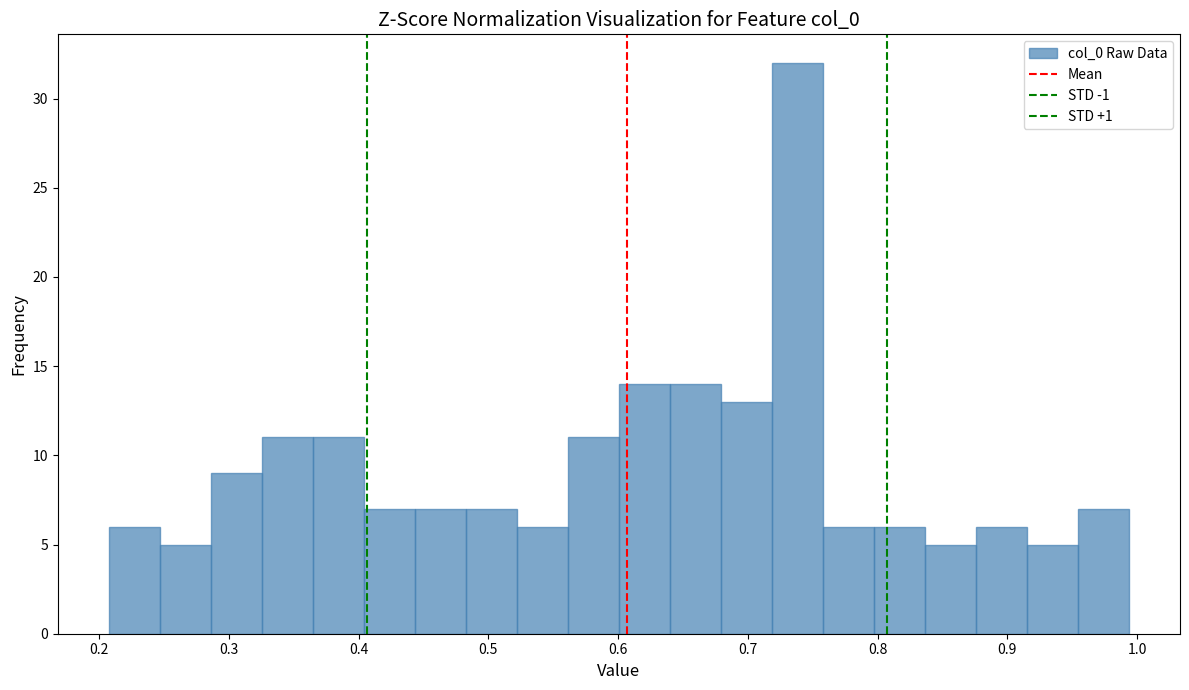

Around what value on the x-axis is the tallest bar? Give the approximate position of its centre, as read against the axis.

0.74